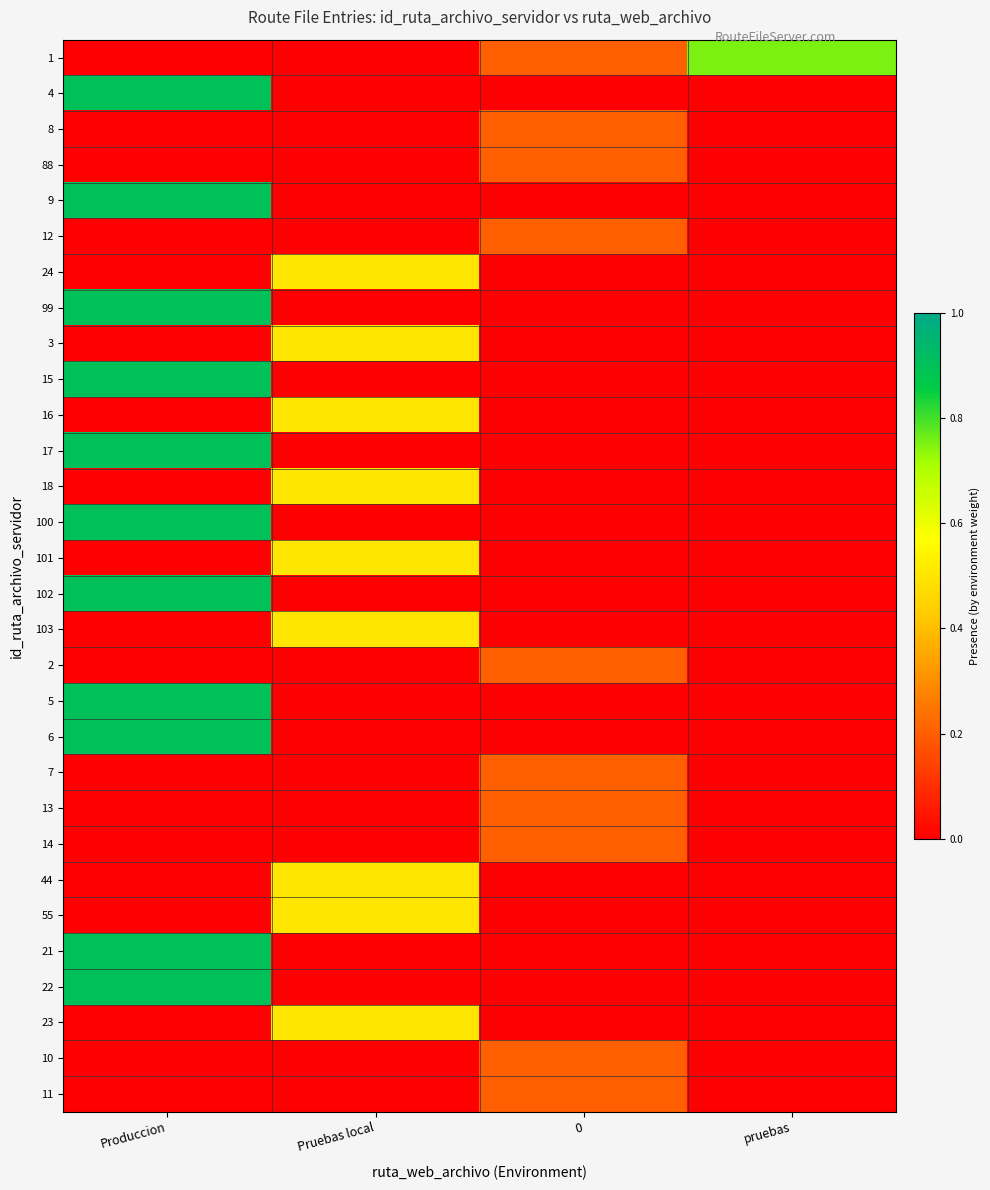

What is the total value across all series at Produccion?

9.9